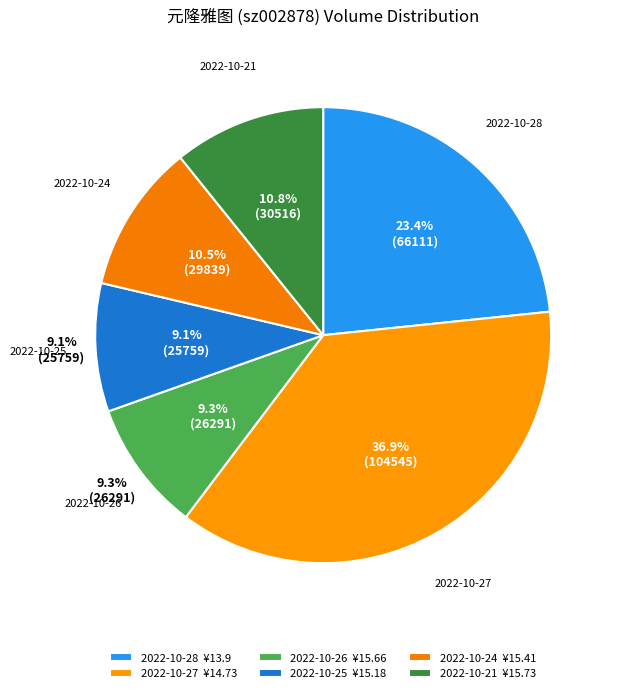

Rank the categories by value from highest to lowest.

2022-10-27, 2022-10-28, 2022-10-21, 2022-10-24, 2022-10-26, 2022-10-25